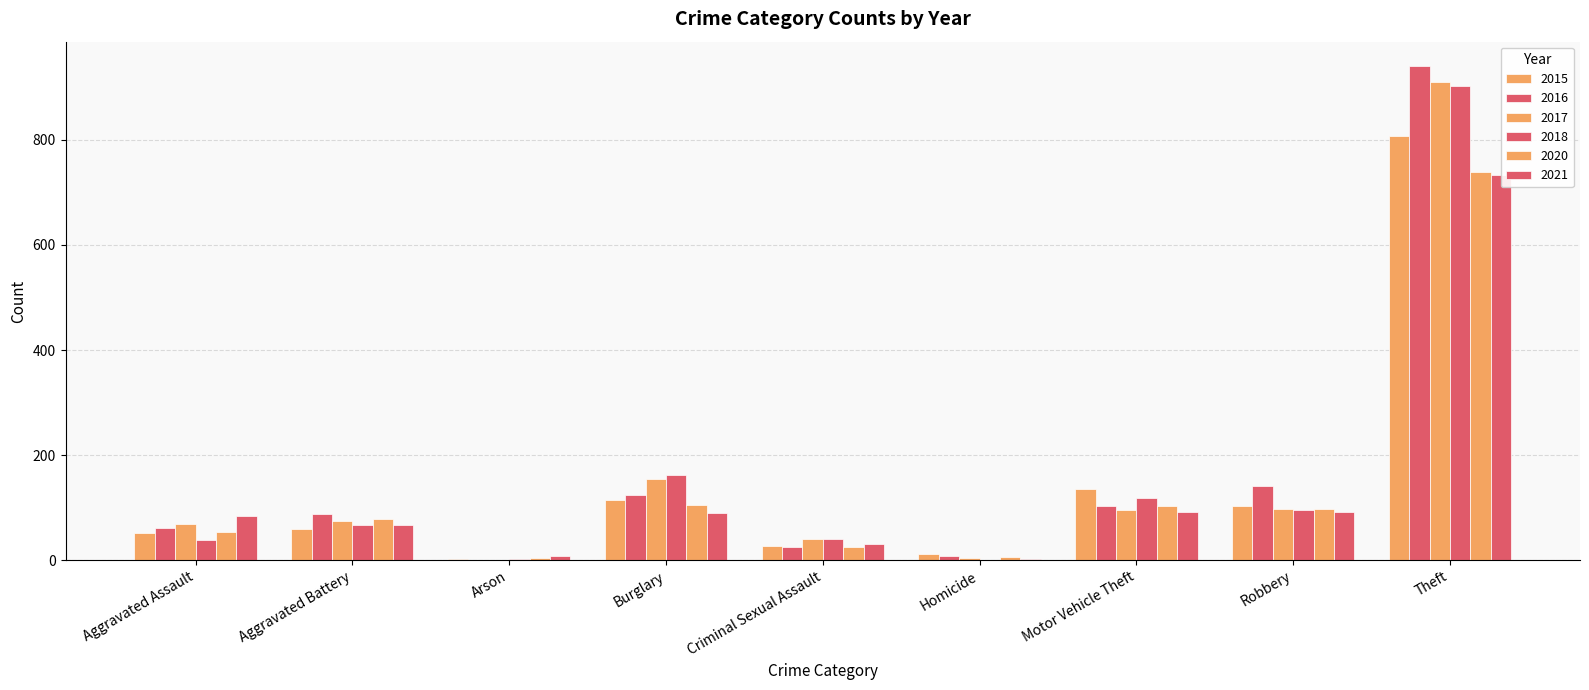

How many bars are there in each group?

6